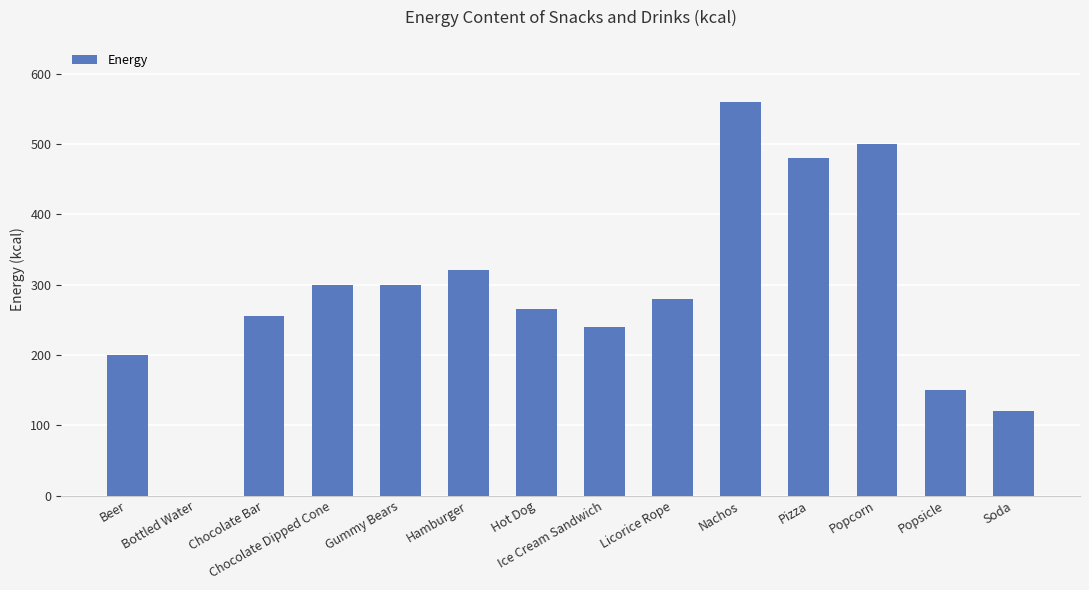

What is the greatest value displayed?

560